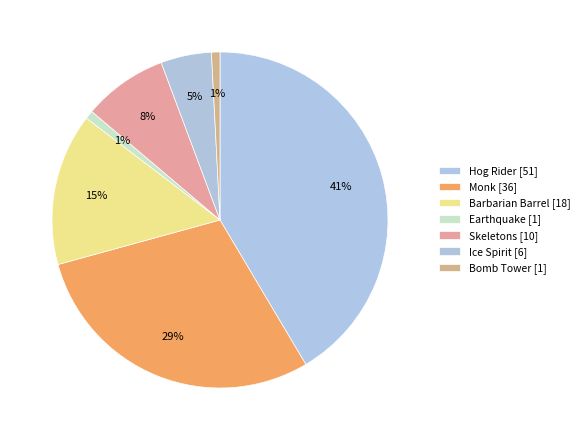

How many segments does this pie chart have?

7